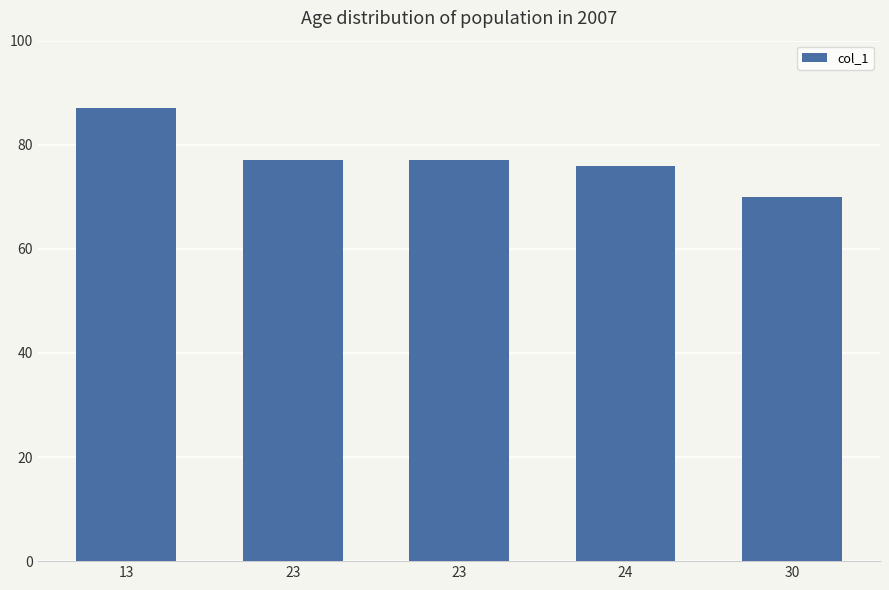

How many data points are less than 77?

2